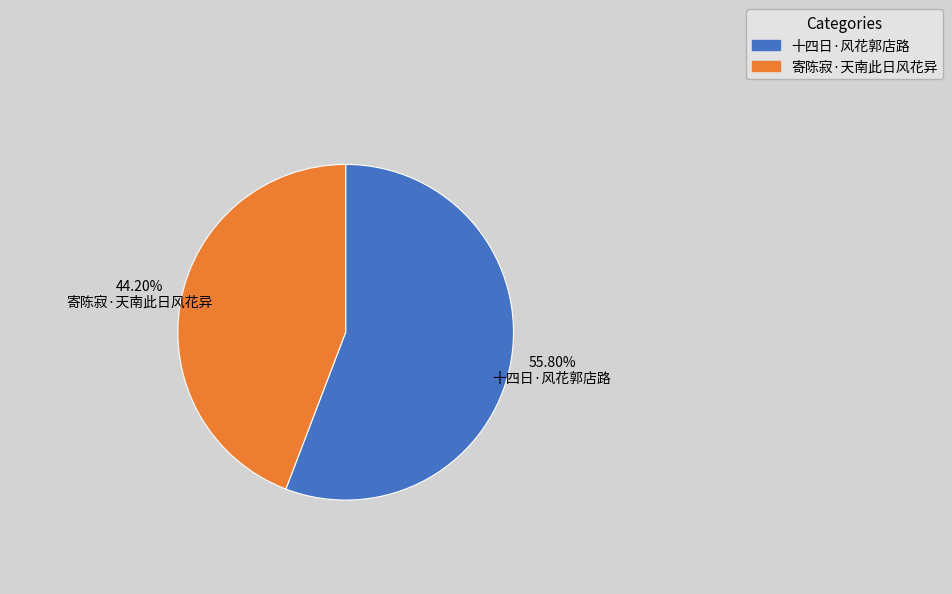

What percentage is the 寄陈寂·天南此日风花异 slice, to the nearest percent?

44%